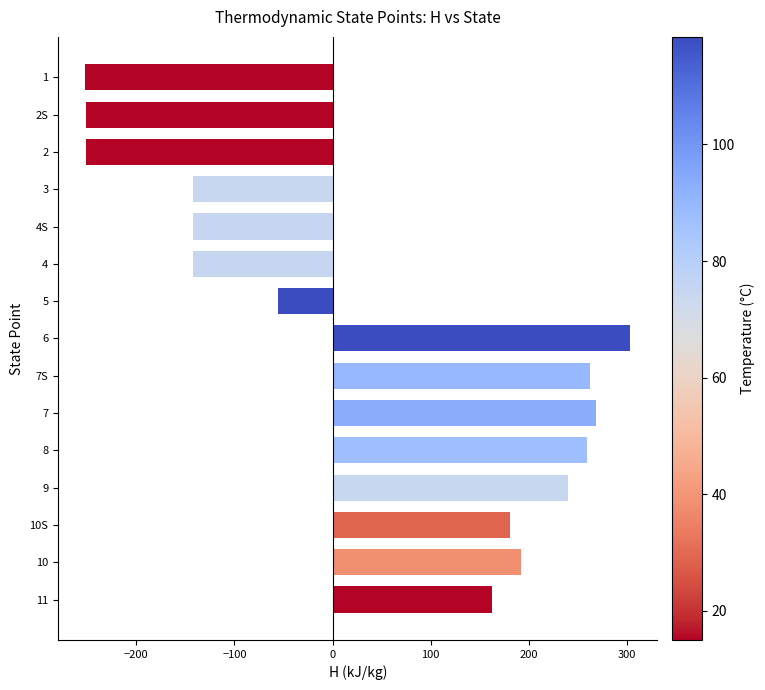

Which has a higher value, 5 or 2S?

5